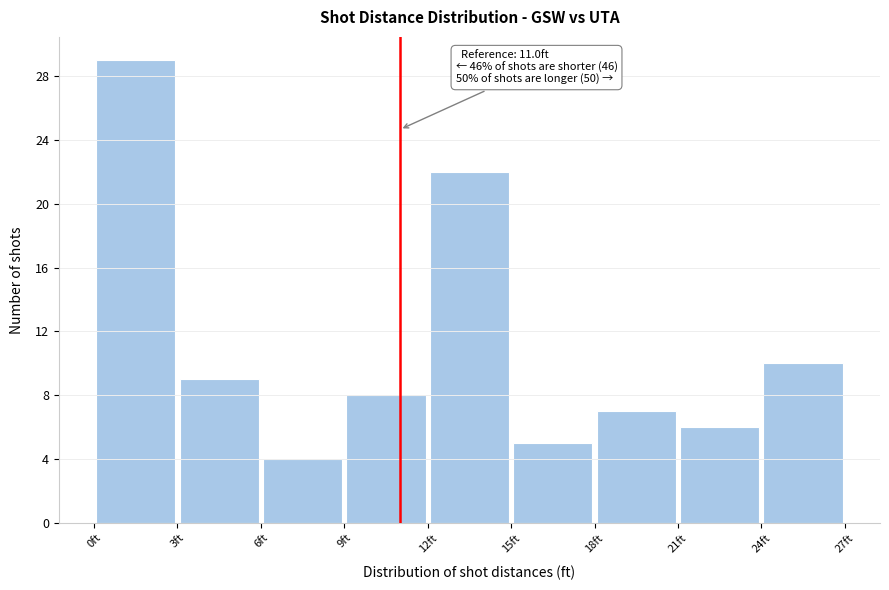

Which range on the x-axis has the tallest bar?

0 to 3